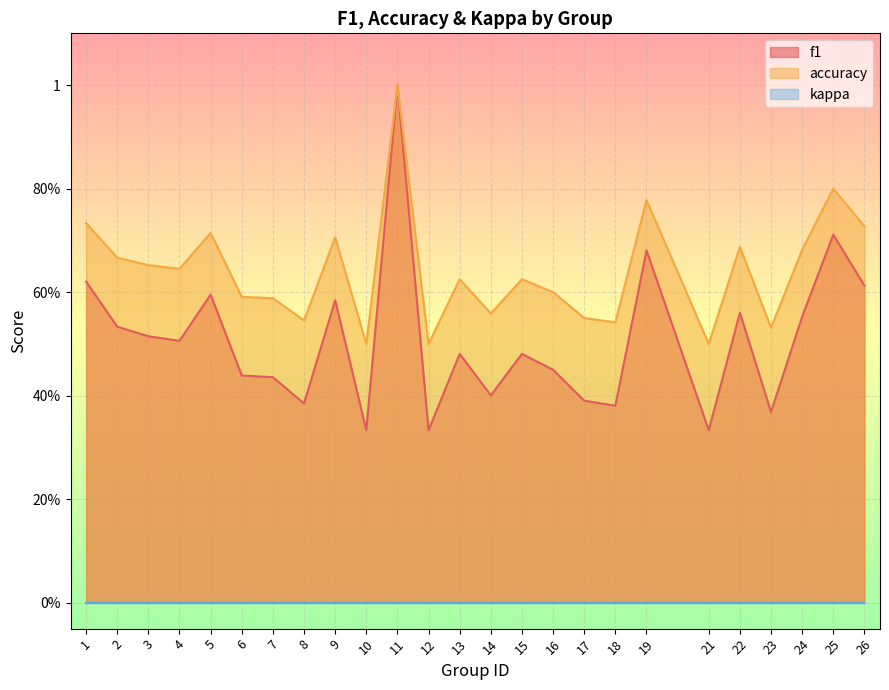

What value does the accuracy series have at 17?

0.6